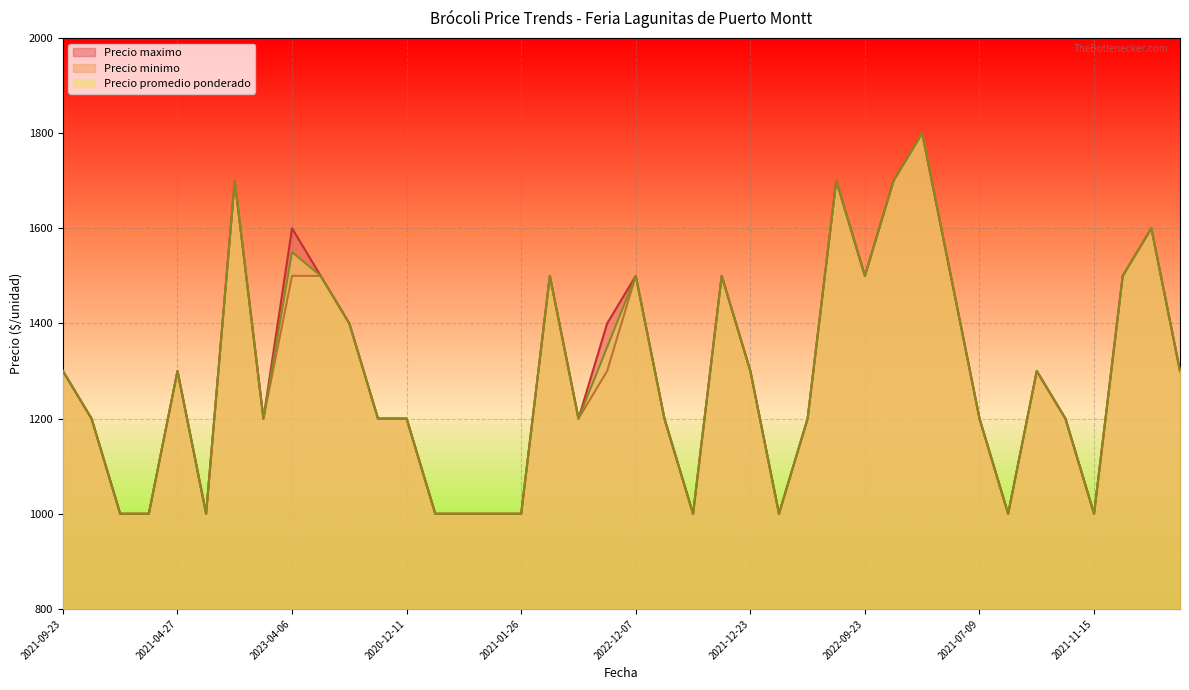

What is the label of the 33rd point from the left?

2021-07-09